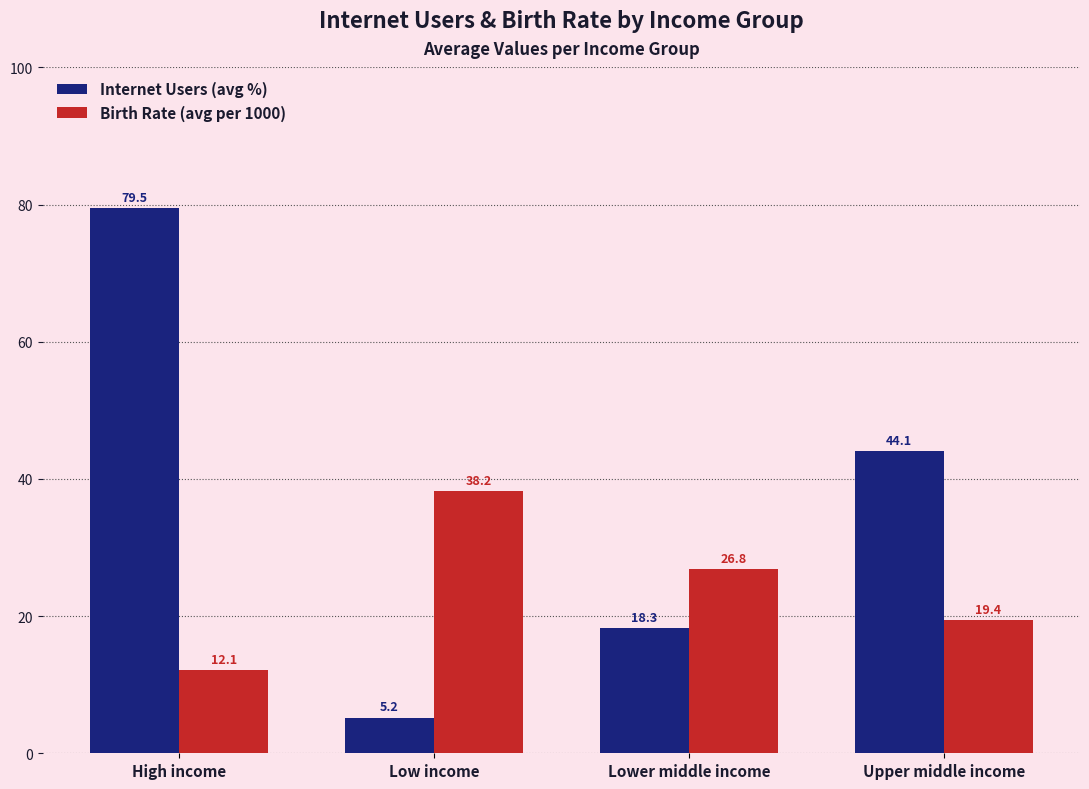

Which series has the largest total across all categories?

Internet Users (avg %)